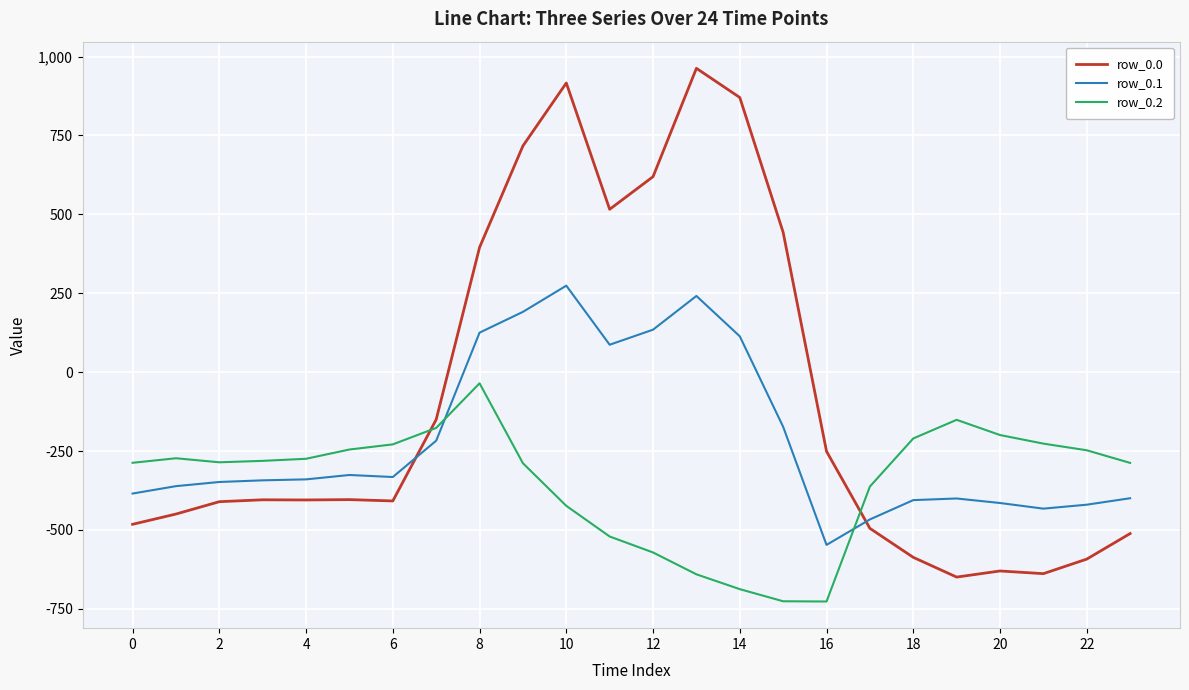

Rank the series by their average value, from highest to lowest.

row_0.0, row_0.1, row_0.2